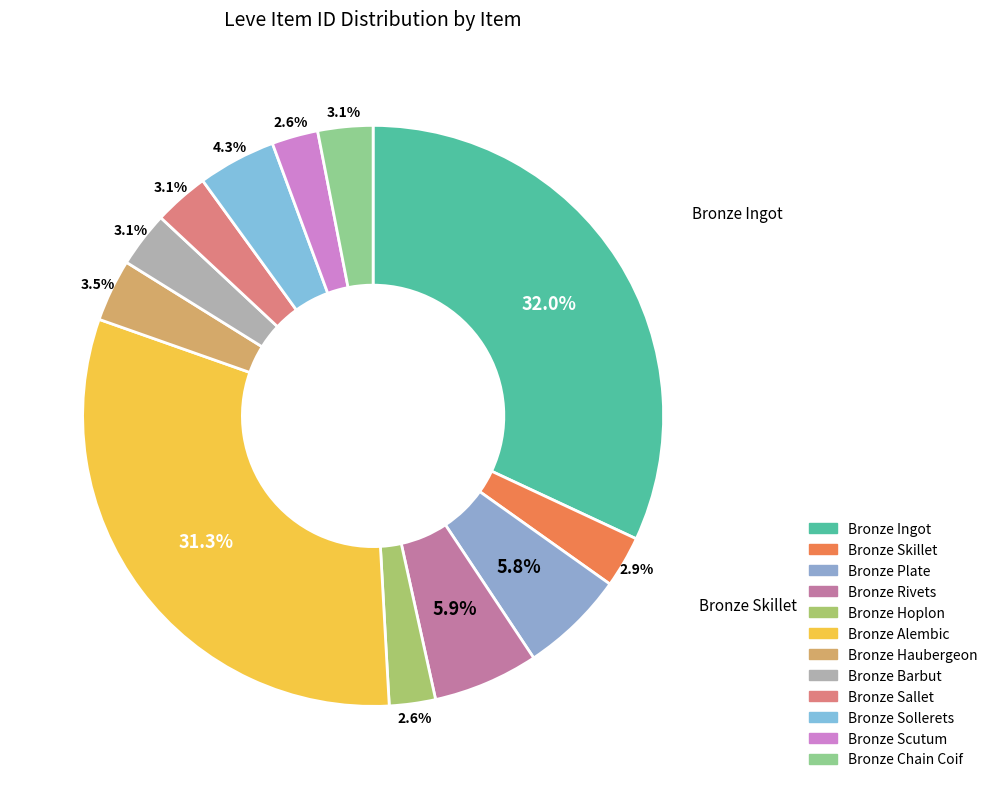

Rank the categories by value from lowest to highest.

Bronze Hoplon, Bronze Scutum, Bronze Skillet, Bronze Chain Coif, Bronze Sallet, Bronze Barbut, Bronze Haubergeon, Bronze Sollerets, Bronze Plate, Bronze Rivets, Bronze Alembic, Bronze Ingot